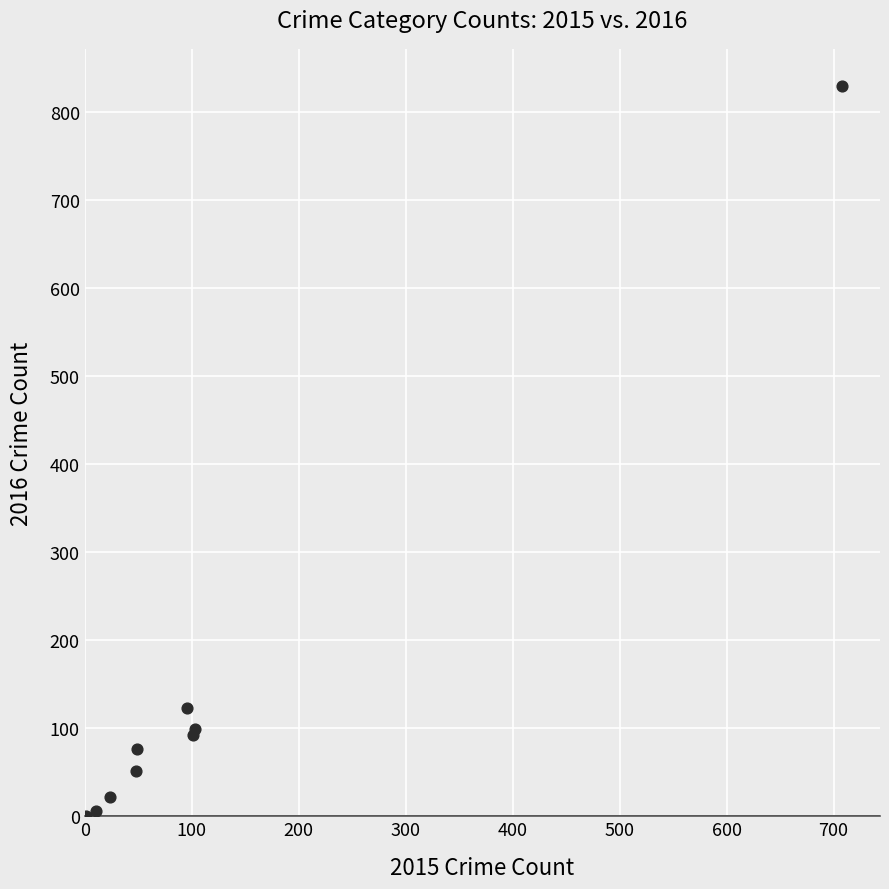

What Y value in the scatter plot is closest to 415?

123